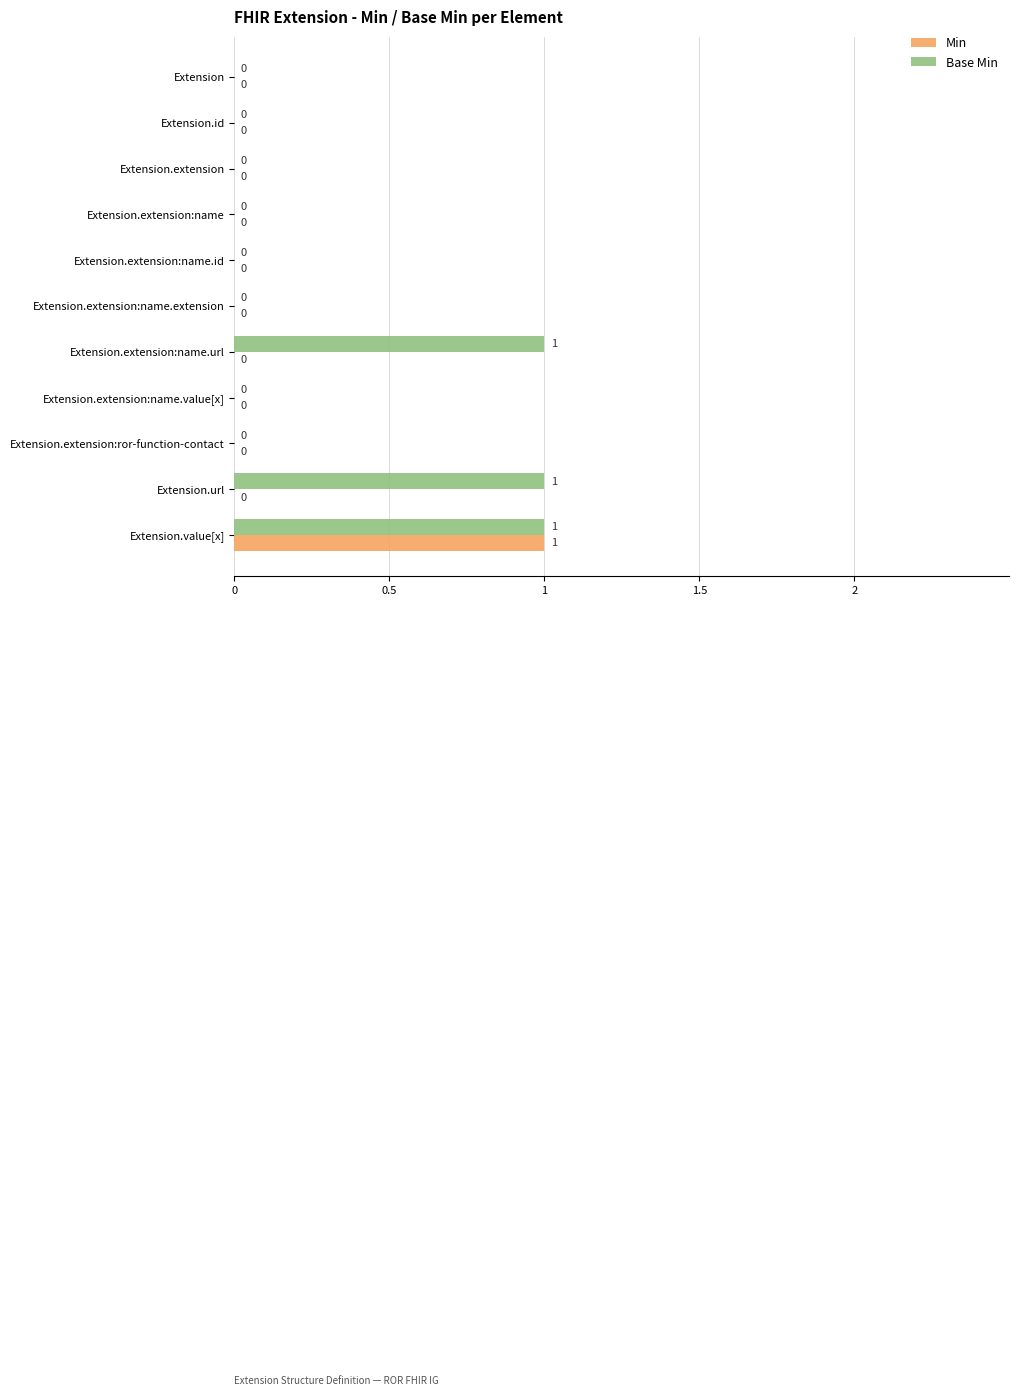

True or false: Base Min has a value of 1 at Extension.id.

False